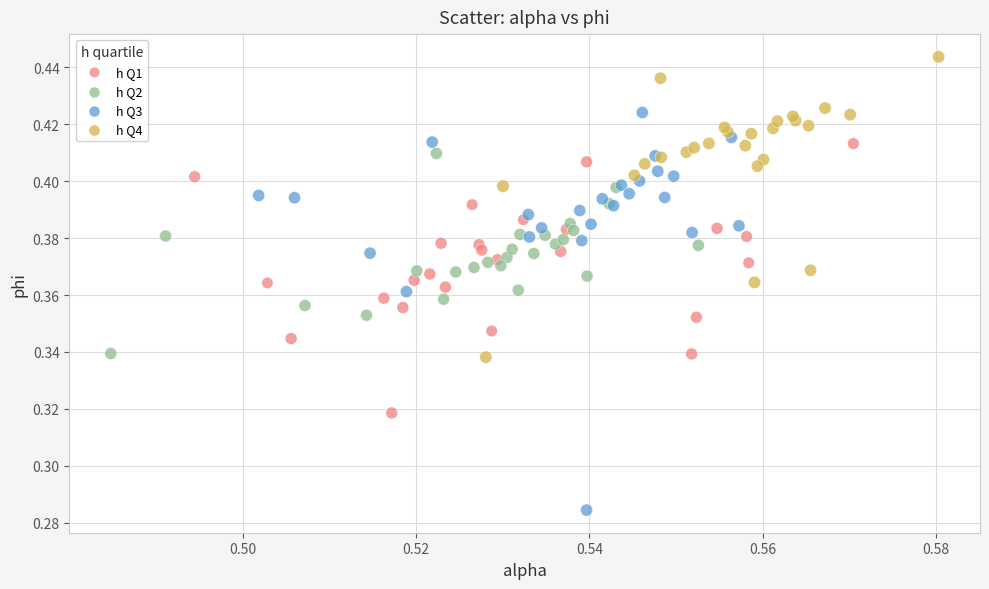

Which series reaches the minimum Y coordinate?

h Q3